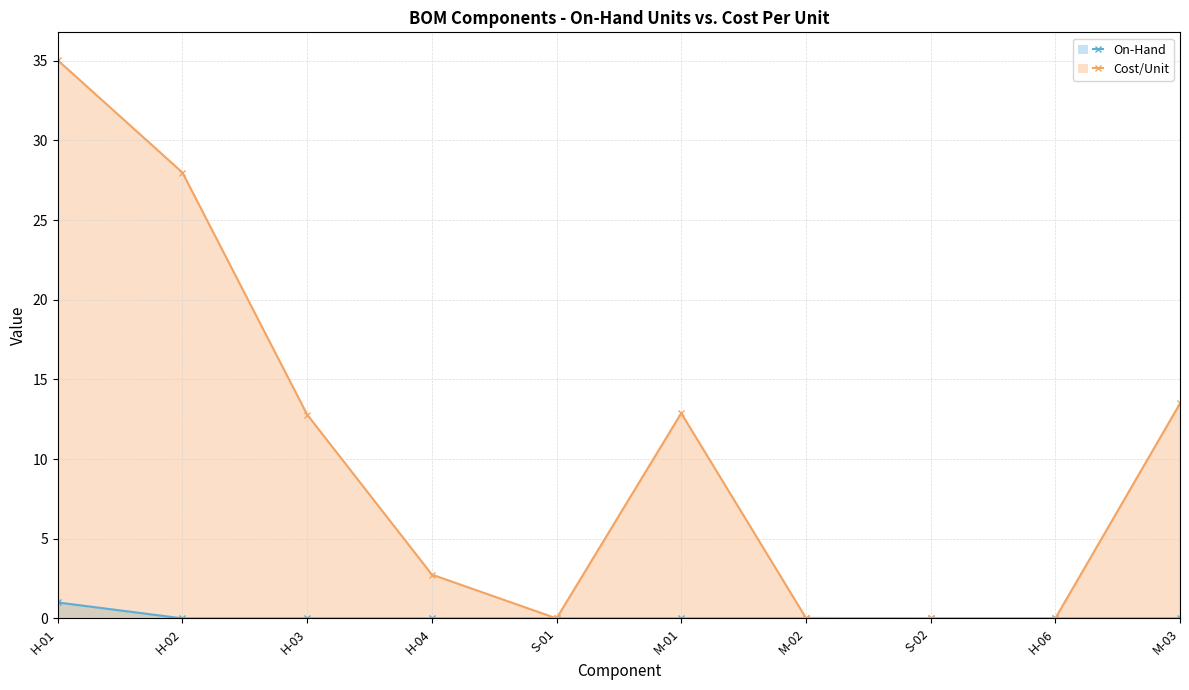

The On-Hand series shows 0.0 at H-06. True or false?

True